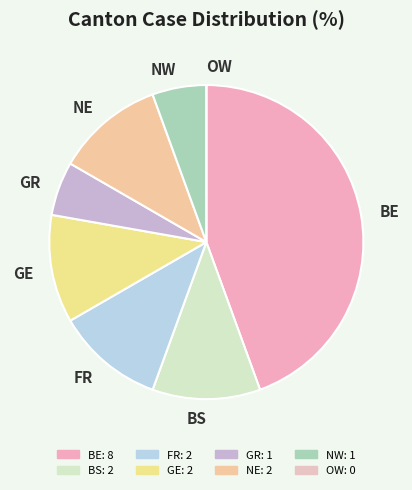

What is the largest slice in the pie chart?

BE